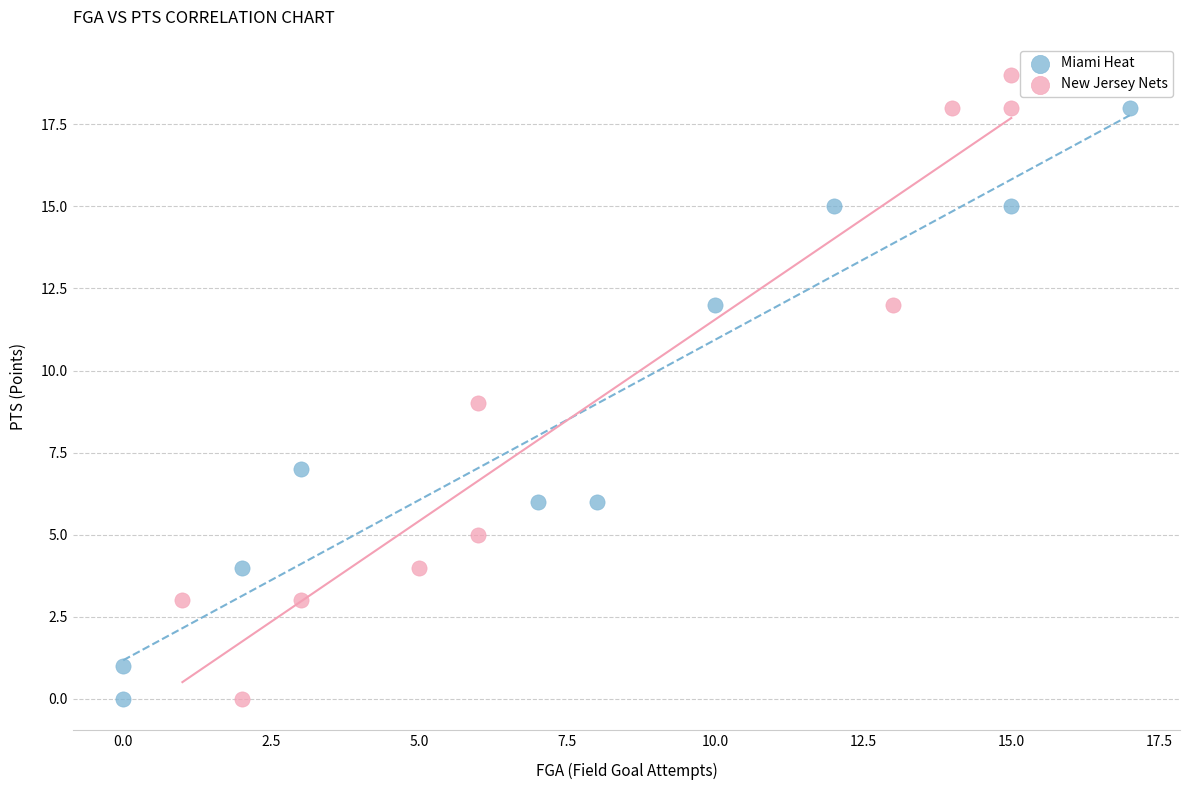

What are all the series names shown in the legend?

Miami Heat, New Jersey Nets